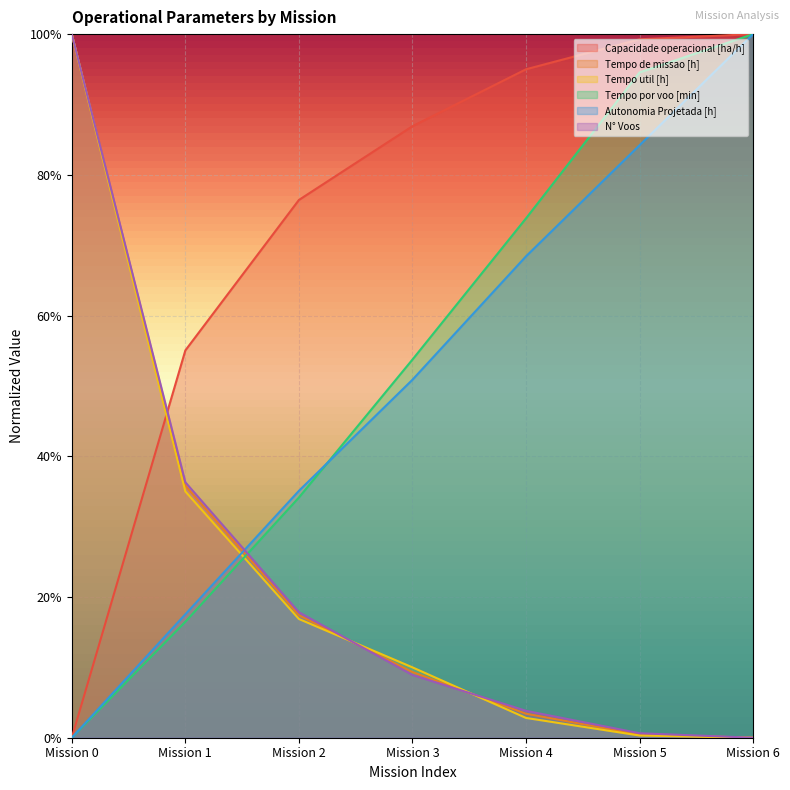

Is it true that Tempo util [h] equals 0.3 at Mission 1?

True